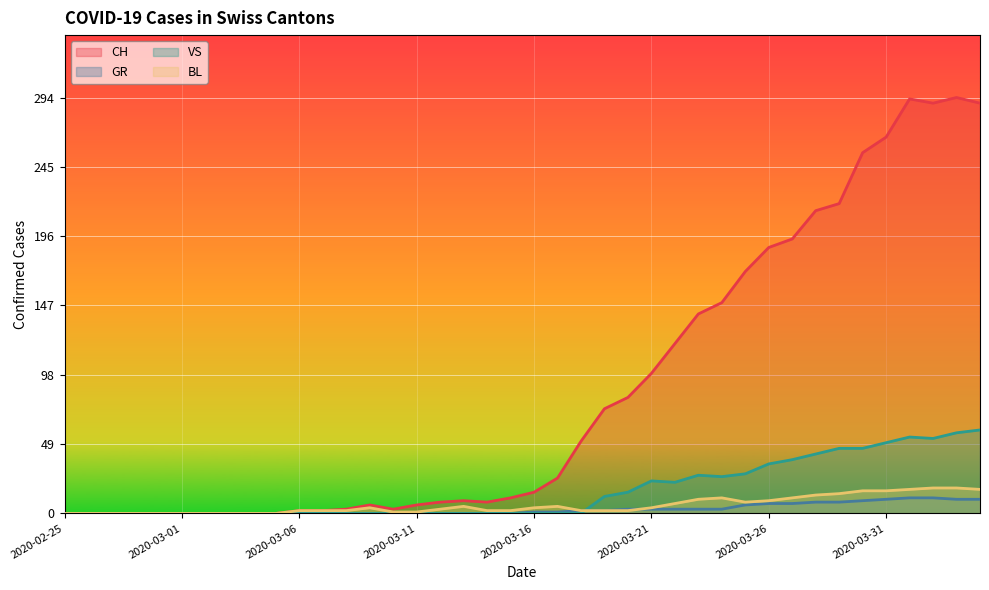

Is it true that BL equals 11 at 2020-02-28?

False